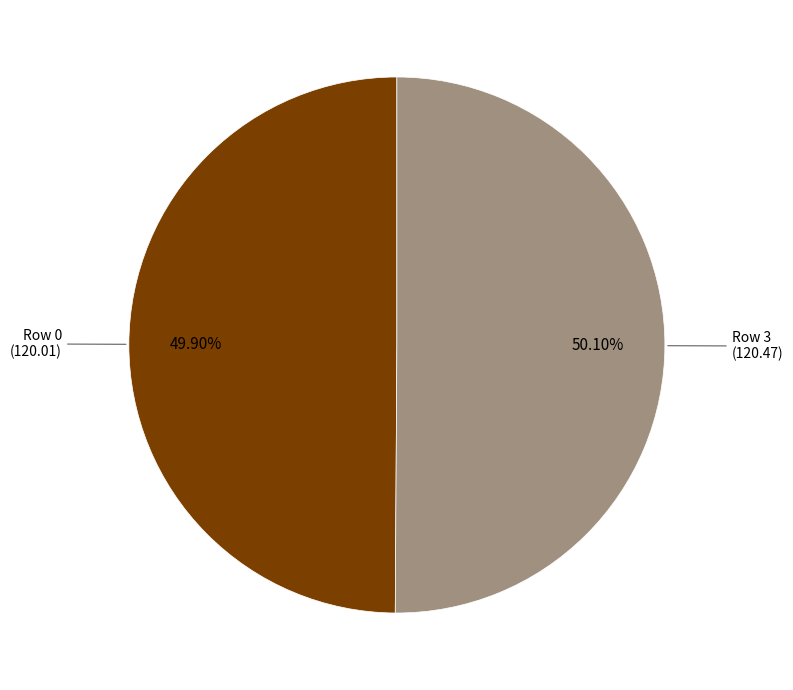

Is there any slice that represents more than half of the pie?

Yes